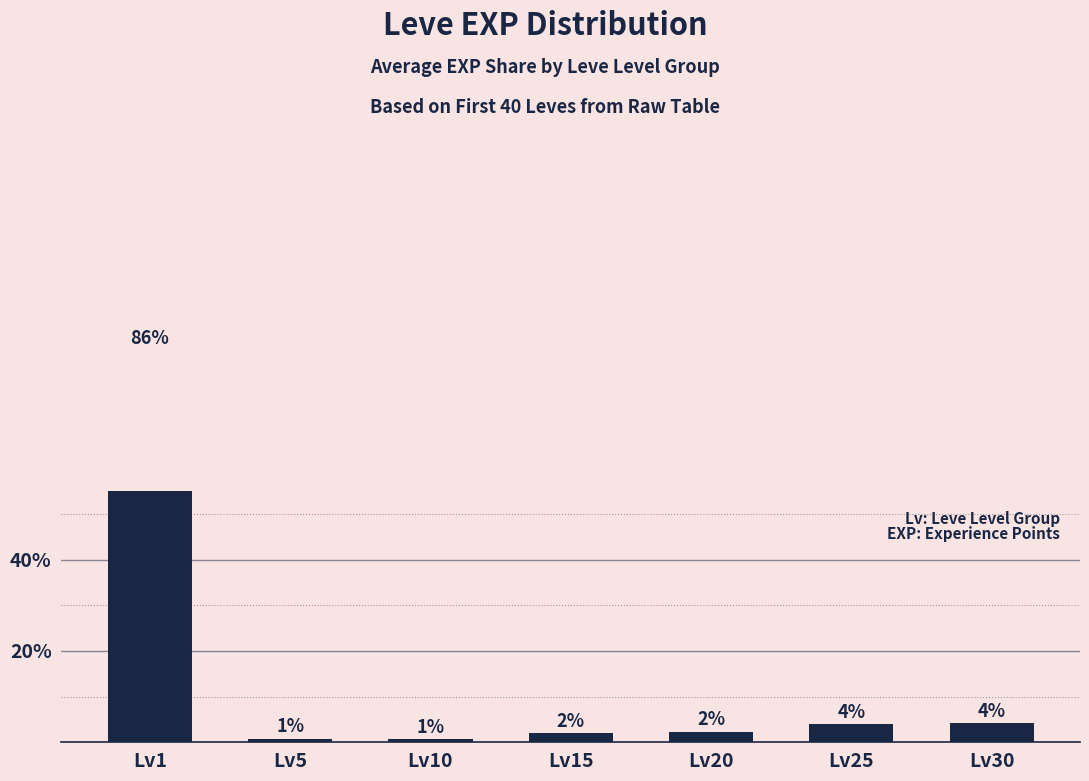

Reading right to left, transcribe all the data shown in this chart.

Lv30=4.3	Lv25=4.0	Lv20=2.3	Lv15=2.0	Lv10=0.7	Lv5=0.8	Lv1=85.9